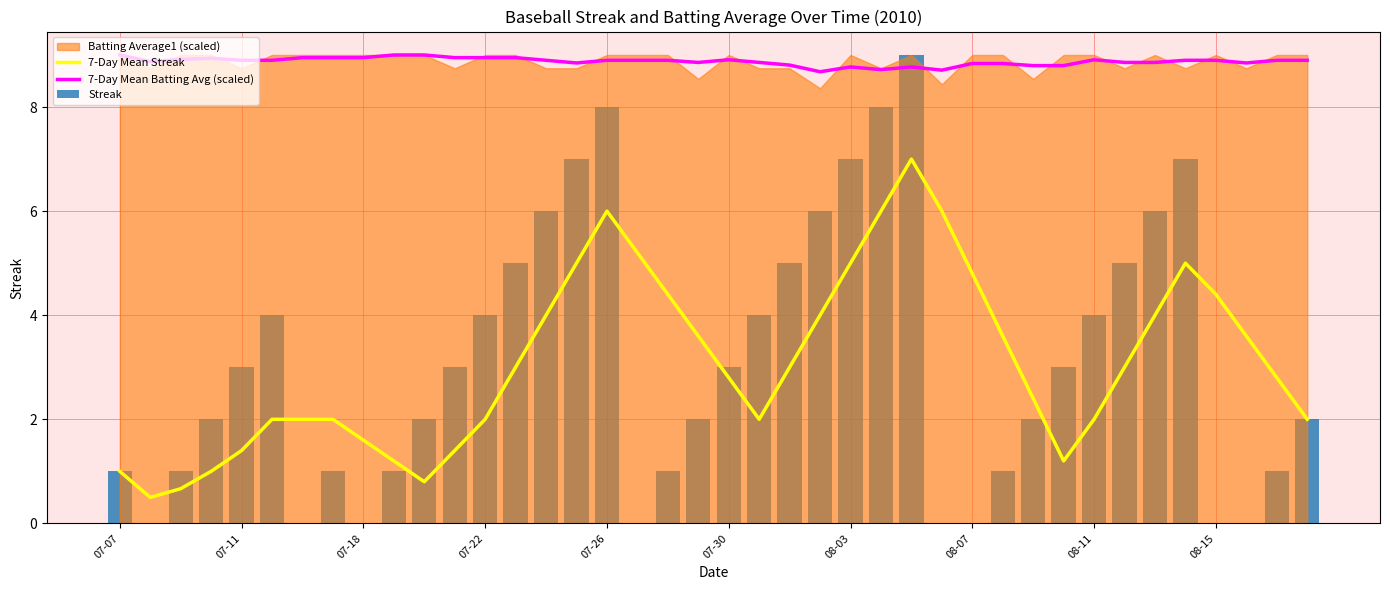

True or false: 7-Day Mean Batting Avg (scaled) and 7-Day Mean Streak intersect in this chart.

False